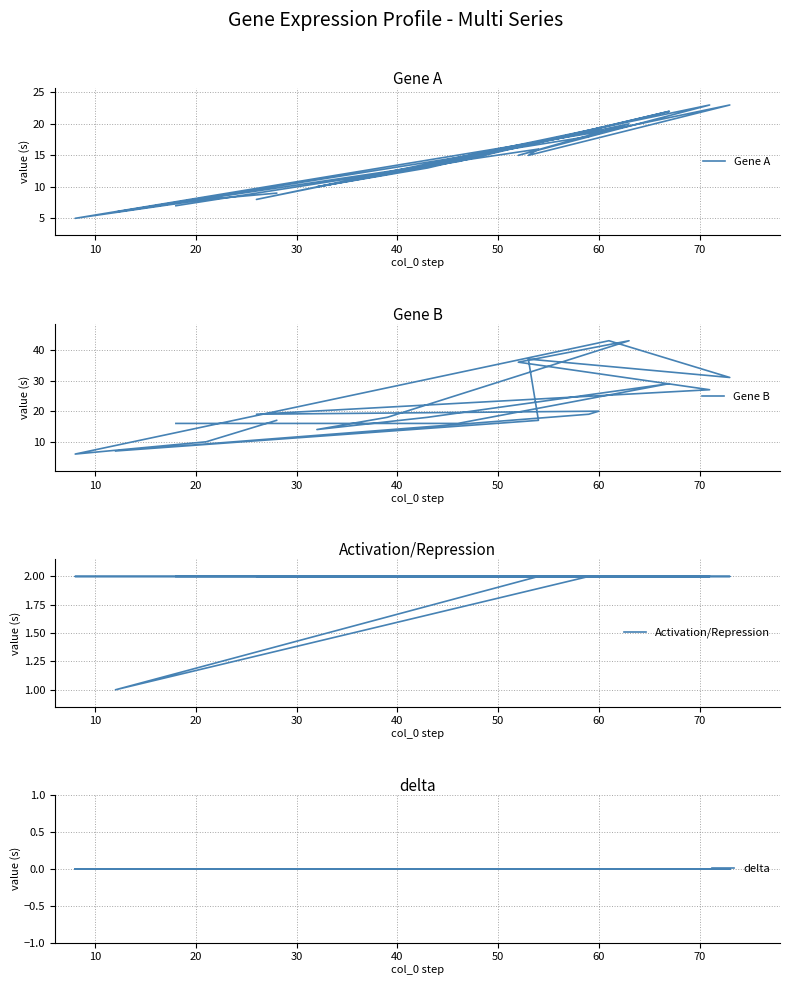

At how many categories does at least one series exceed 28?

6